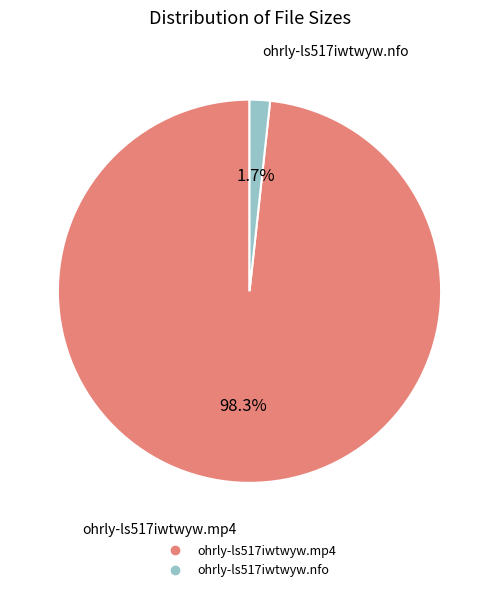

How many slices are in this pie chart?

2